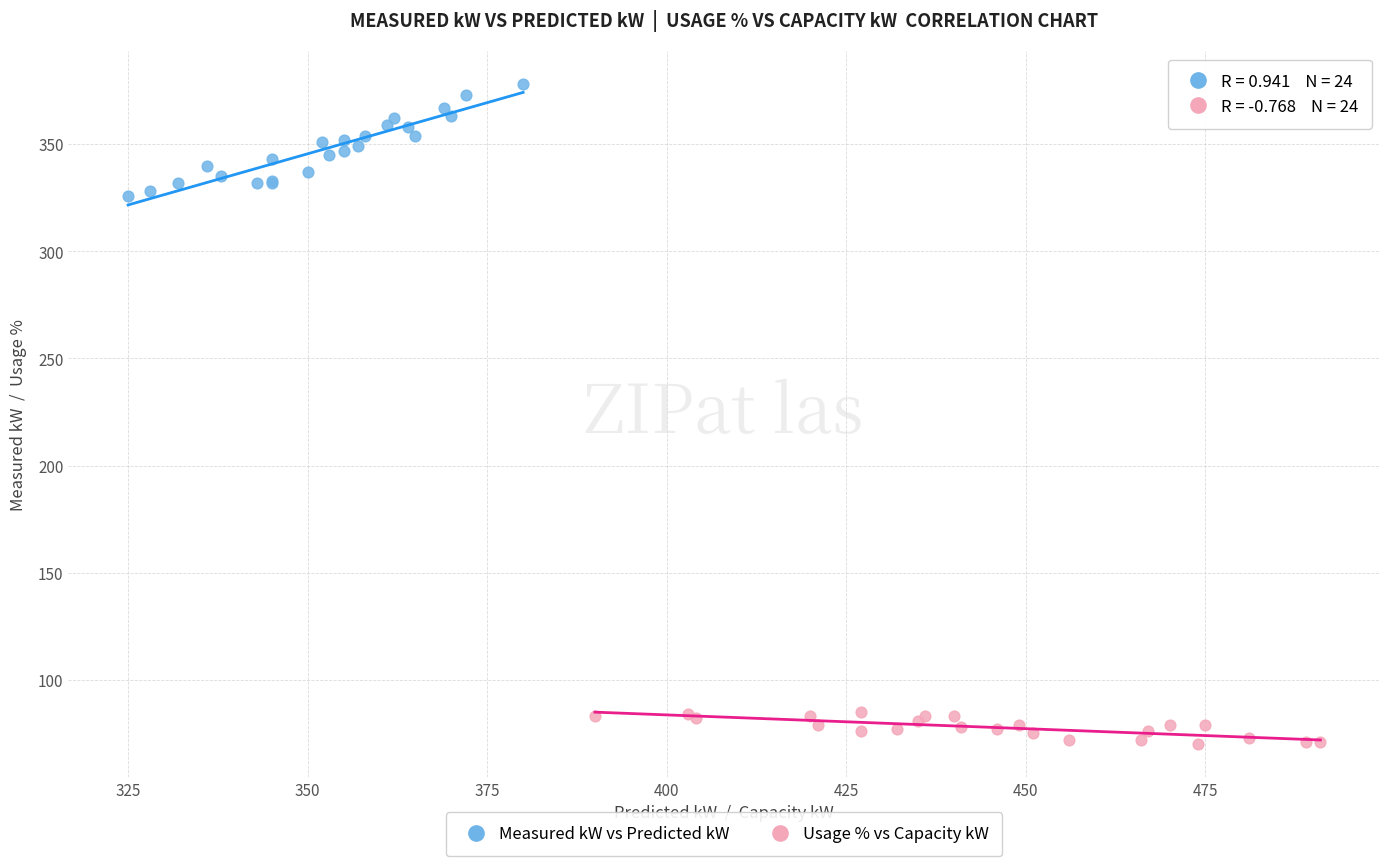

Which series contains the highest Y value?

Measured kW vs Predicted kW